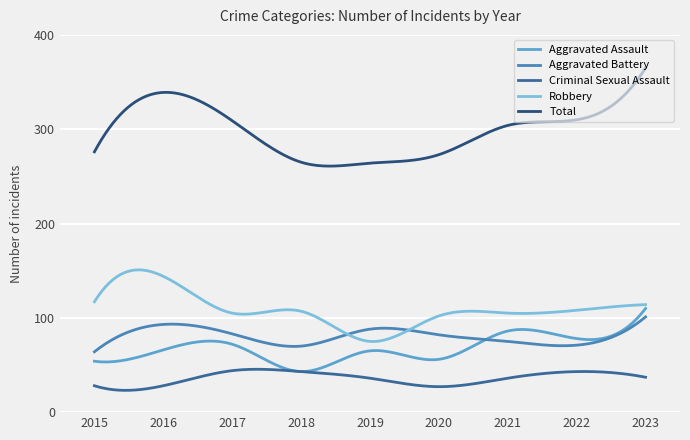

What are all the series names shown in the legend?

Aggravated Assault, Aggravated Battery, Criminal Sexual Assault, Robbery, Total